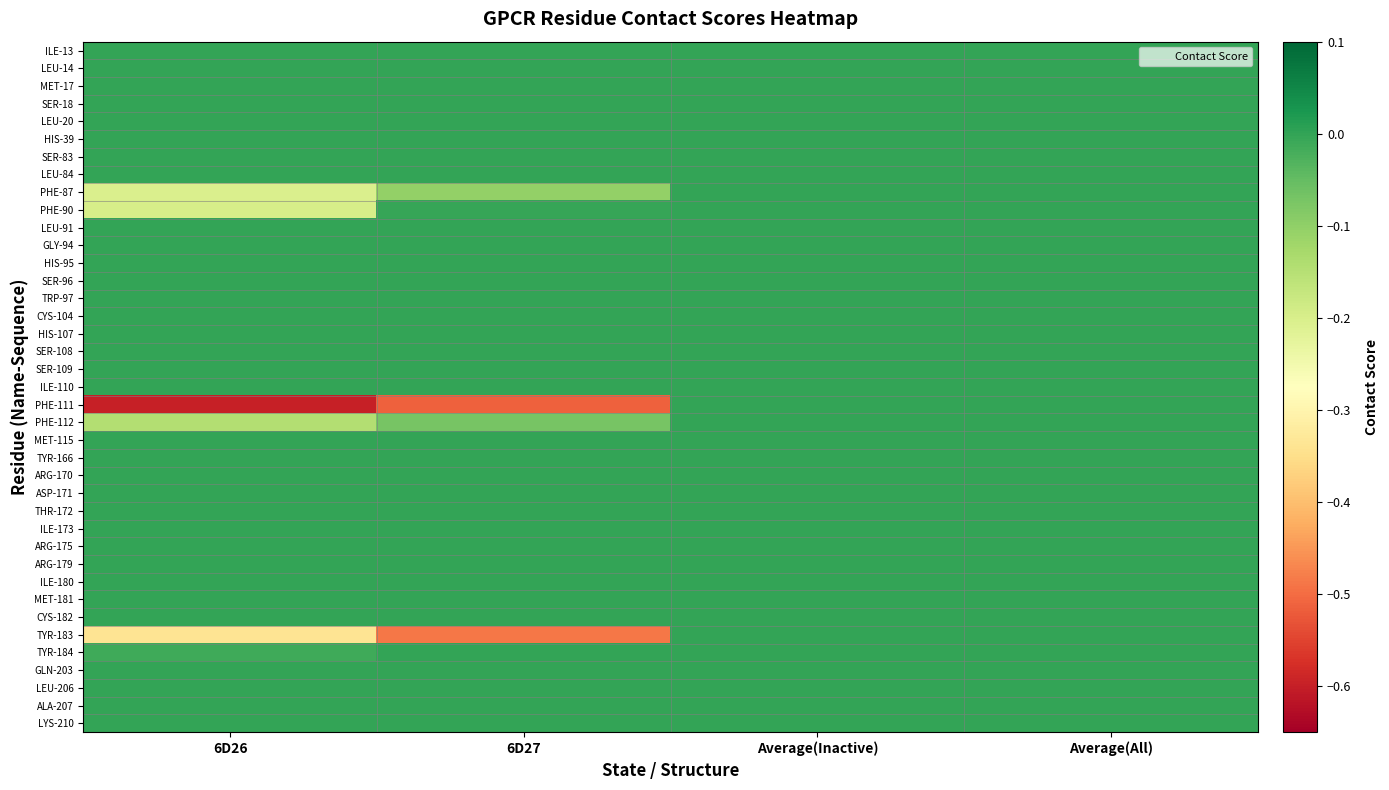

What is the difference between the highest and lowest values at 6D26?

0.6